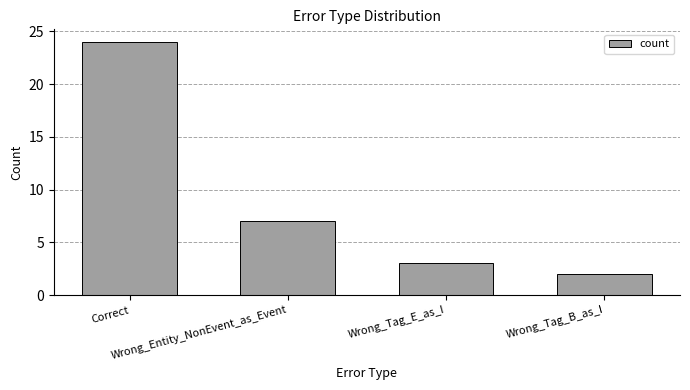

Reading right to left, list all the values displayed in this chart.

Wrong_Tag_B_as_I=2	Wrong_Tag_E_as_I=3	Wrong_Entity_NonEvent_as_Event=7	Correct=24